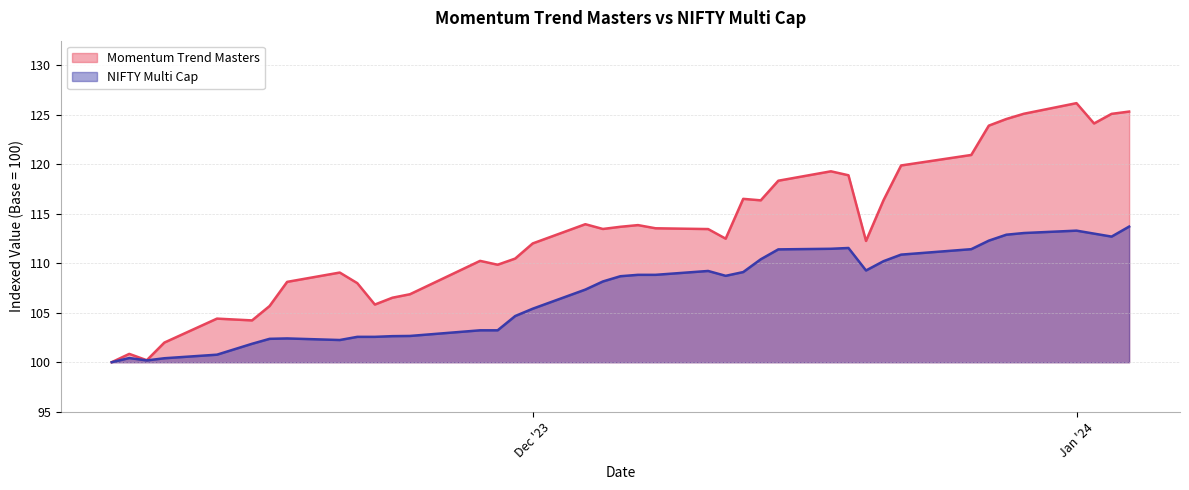

What is the average value of the NIFTY Multi Cap series?

107.1